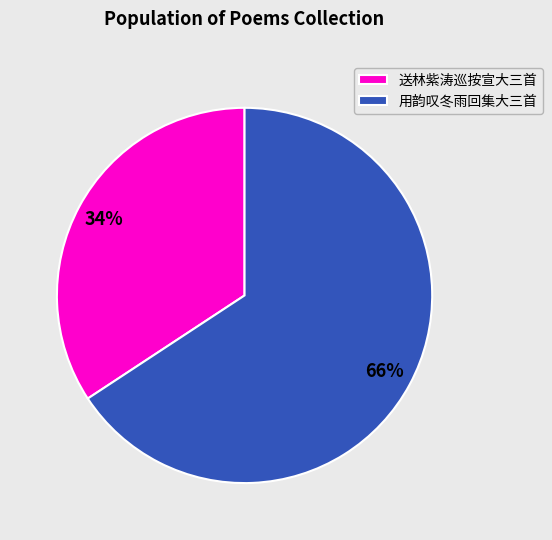

Does 用韵叹冬雨回集大三首 account for over 50% of the chart?

Yes